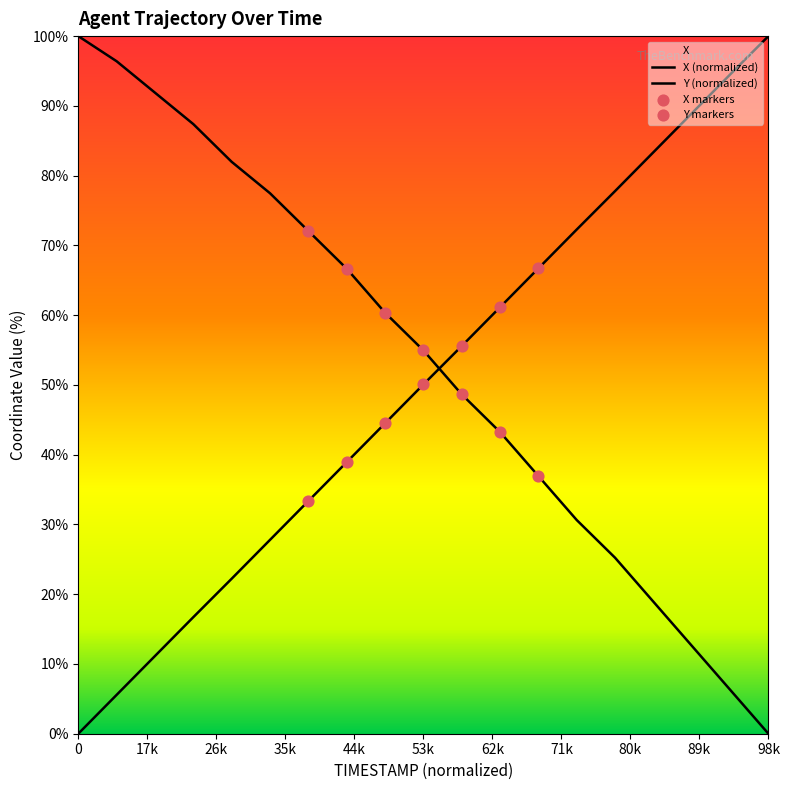

Which series has the largest Y range (max minus min)?

X